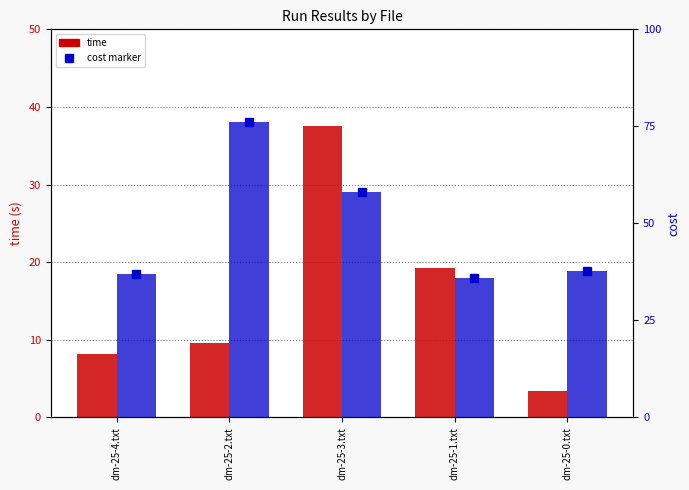

Is it true that time equals 4.4 at dm-25-4.txt?

False